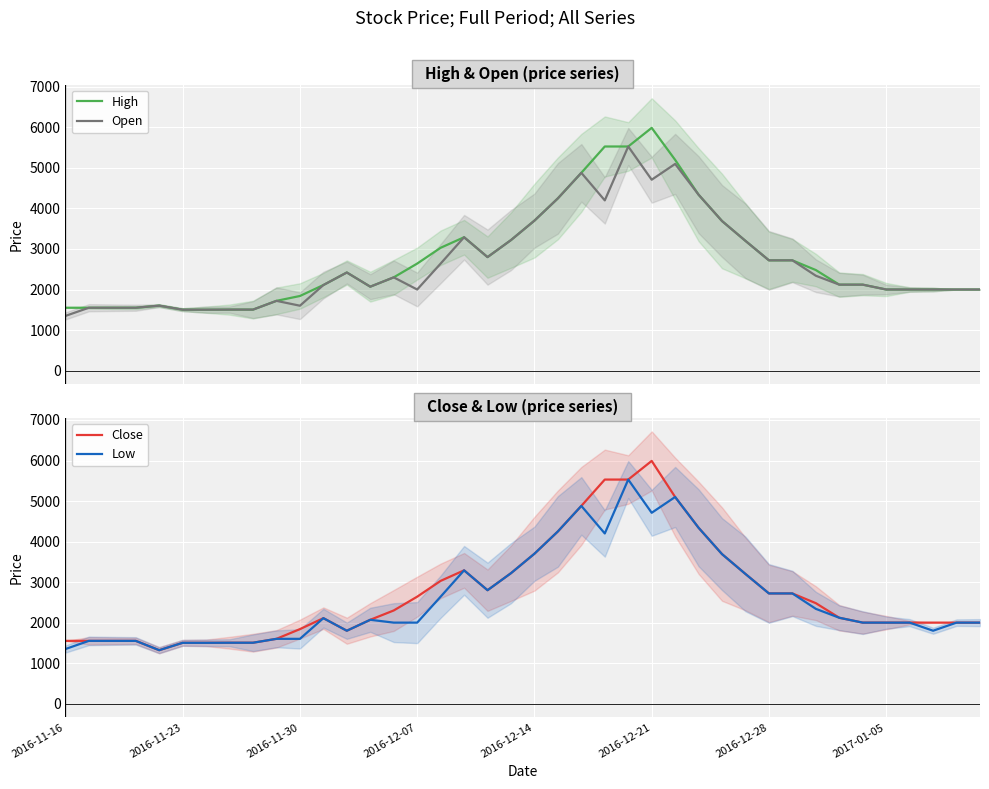

Does the chart display data point markers on the line(s)?

No